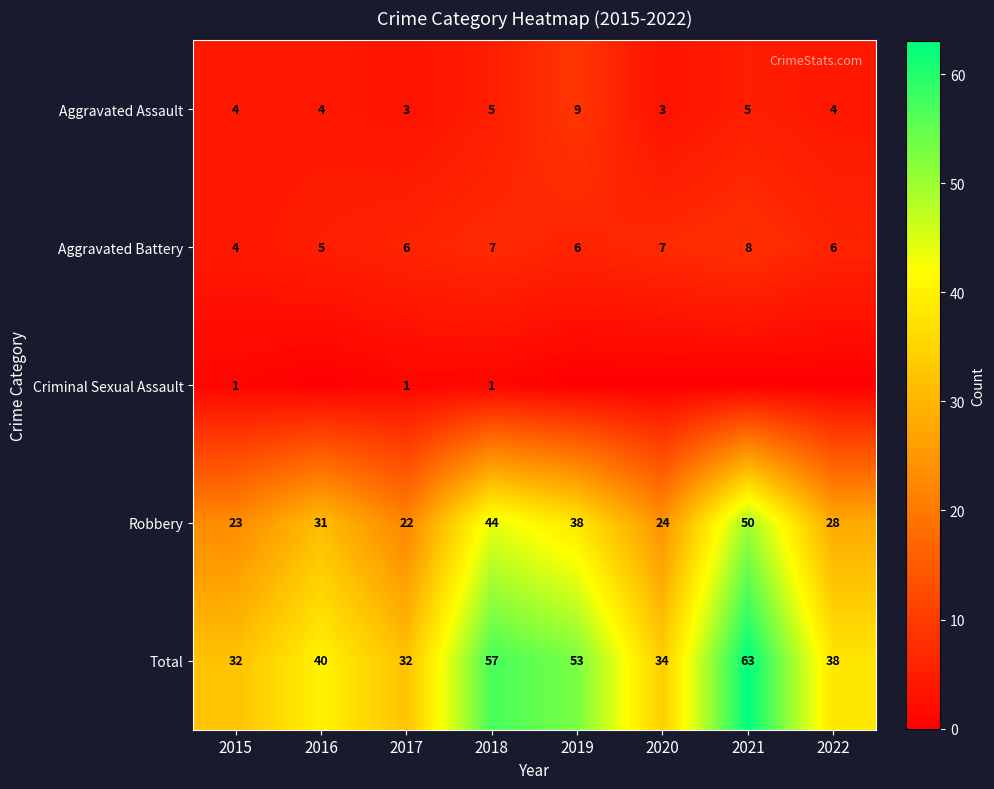

Rank the categories by Robbery value from lowest to highest.

2017, 2015, 2020, 2022, 2016, 2019, 2018, 2021